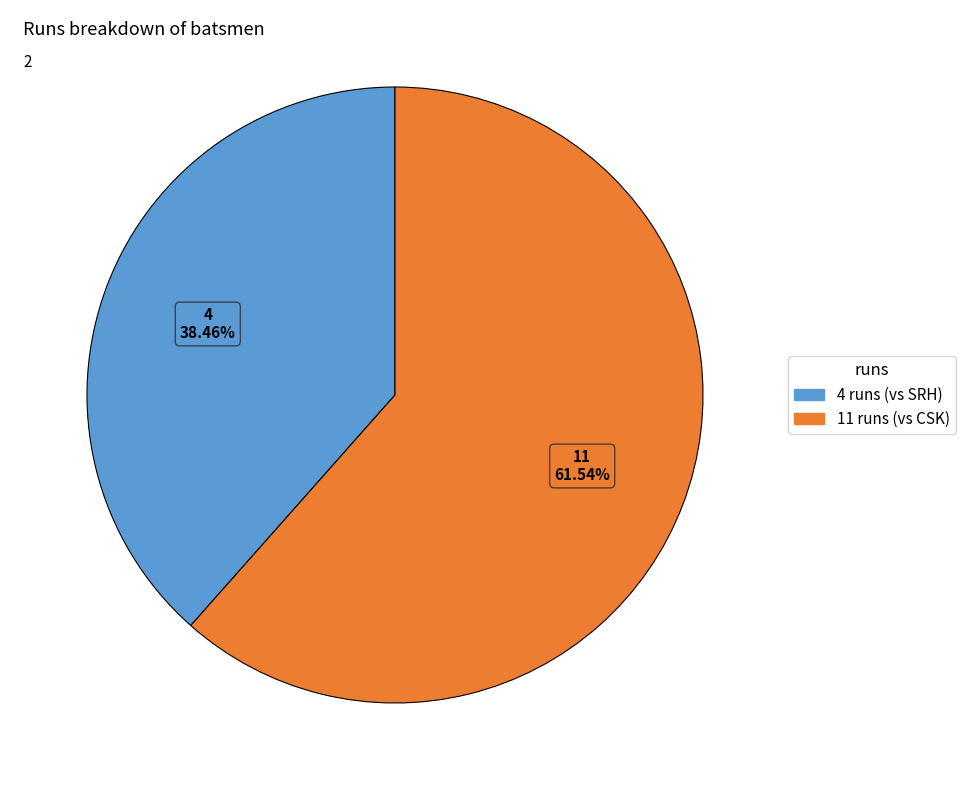

Which slice is the smallest?

4